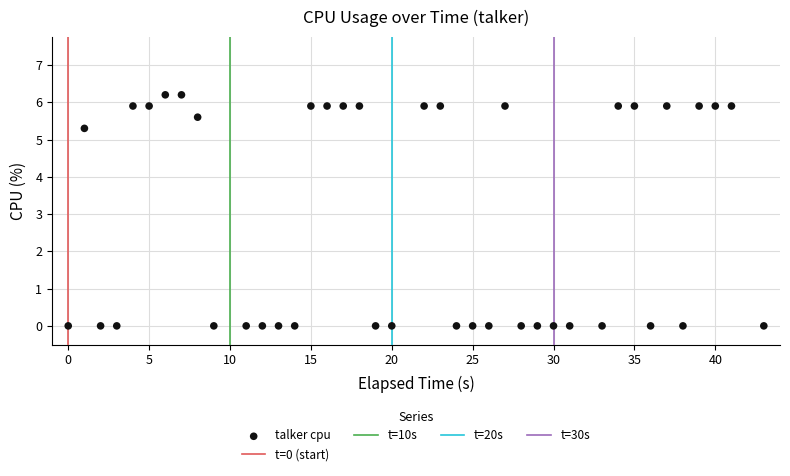

What is the range of X values (max minus min)?

43.0